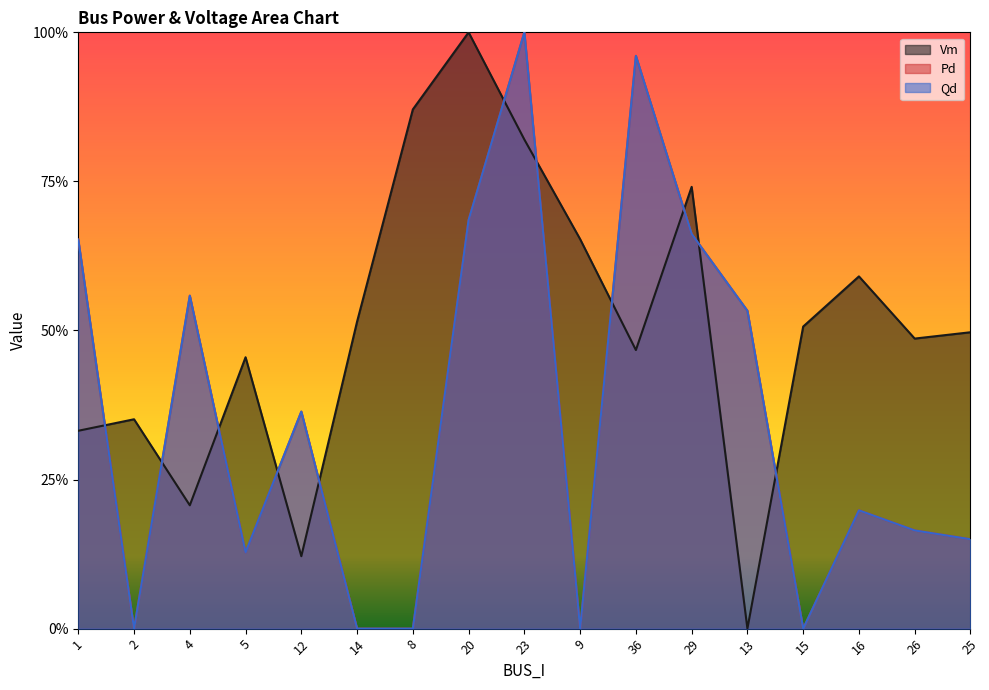

After their last crossing, which series has the higher values: Pd or Vm?

Vm